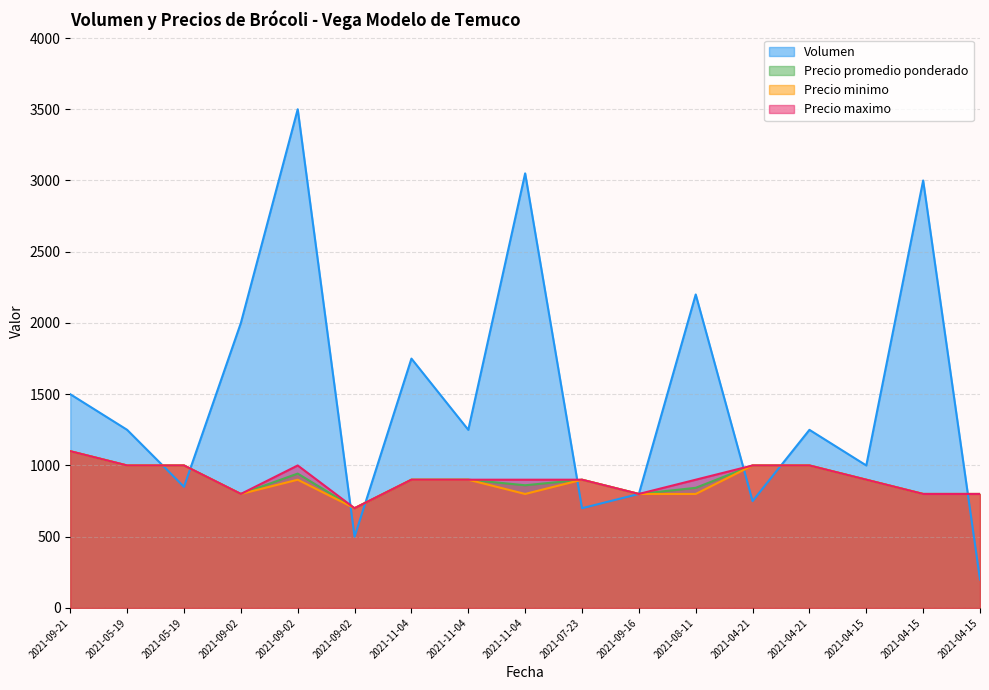

Is it true that Volumen equals 2204 at 2021-09-21?

False